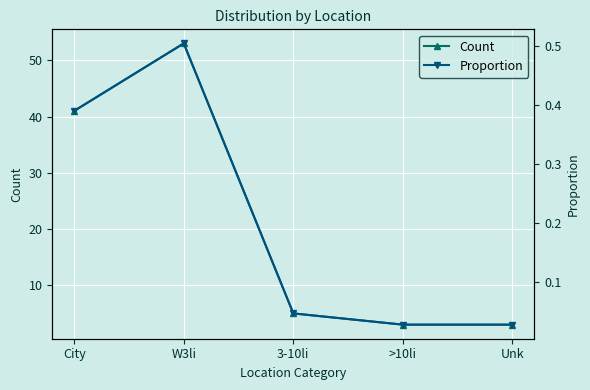

What is the spread (max minus min) of values at W3li?

52.5